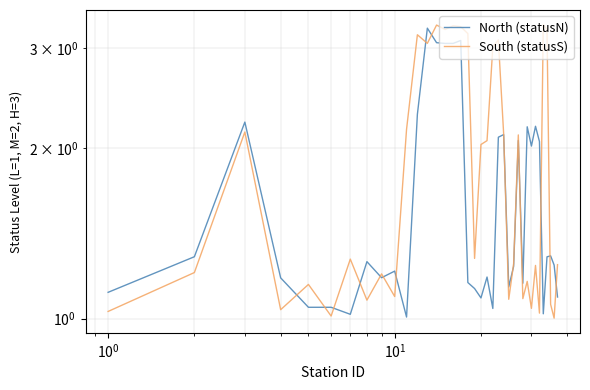

What are all the series names shown in the legend?

North (statusN), South (statusS)